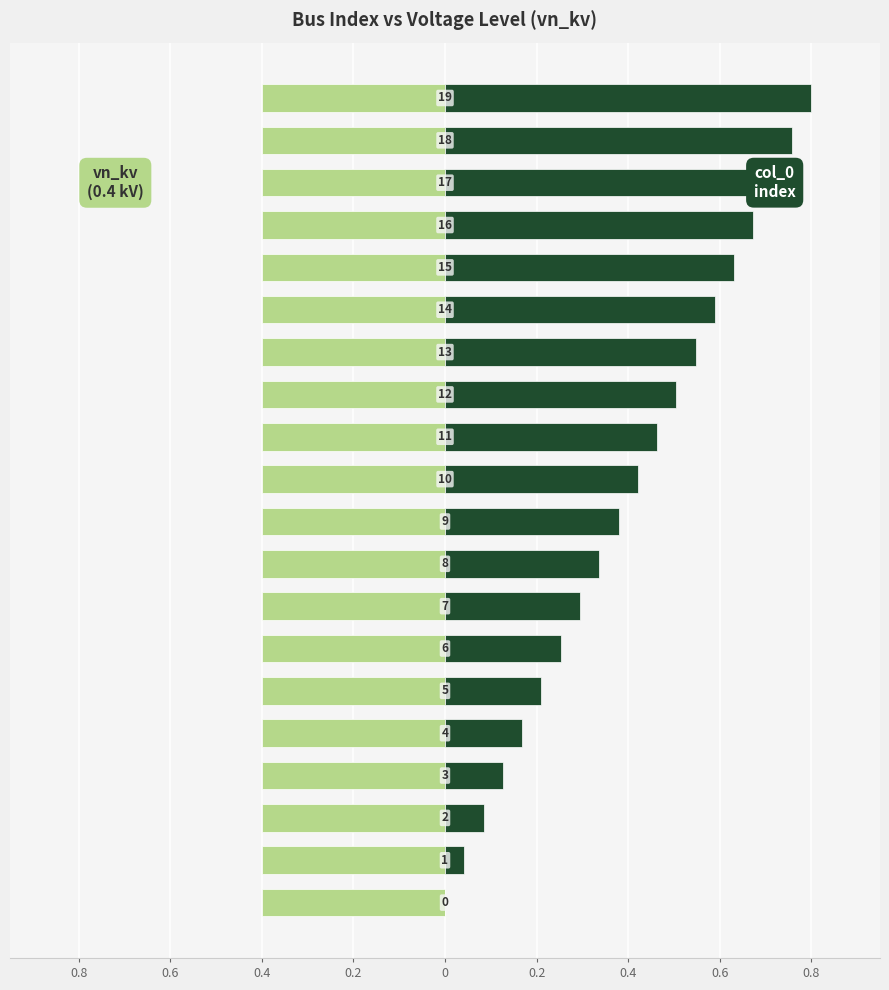

The col_0 index series shows 0.0 at 0.8. True or false?

True